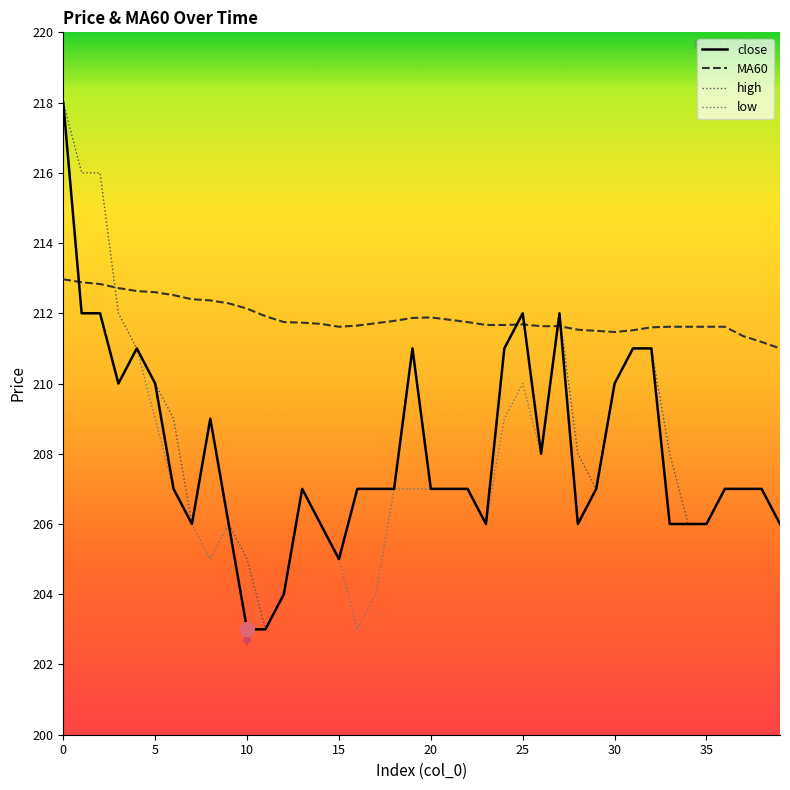

Which series has the largest total across all categories?

MA60